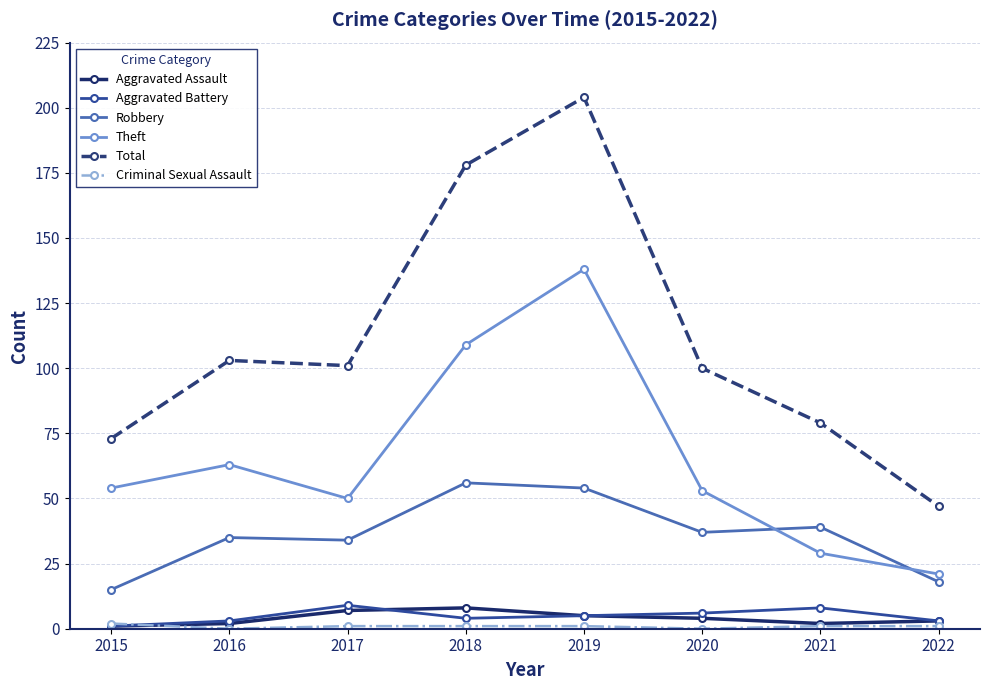

What is the spread (max minus min) of values at 2020?

100